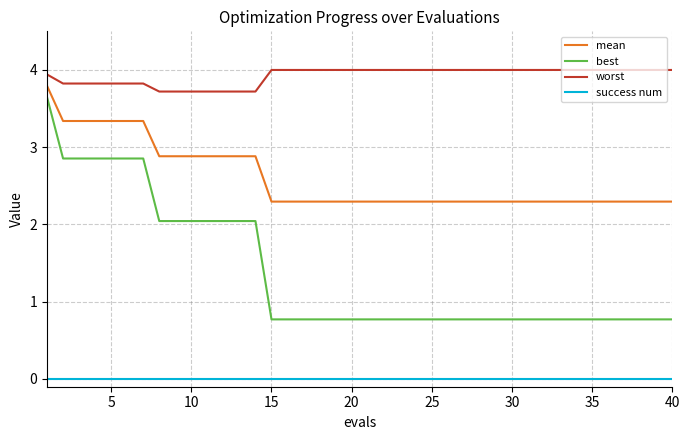

True or false: success num and worst cross at least once.

False